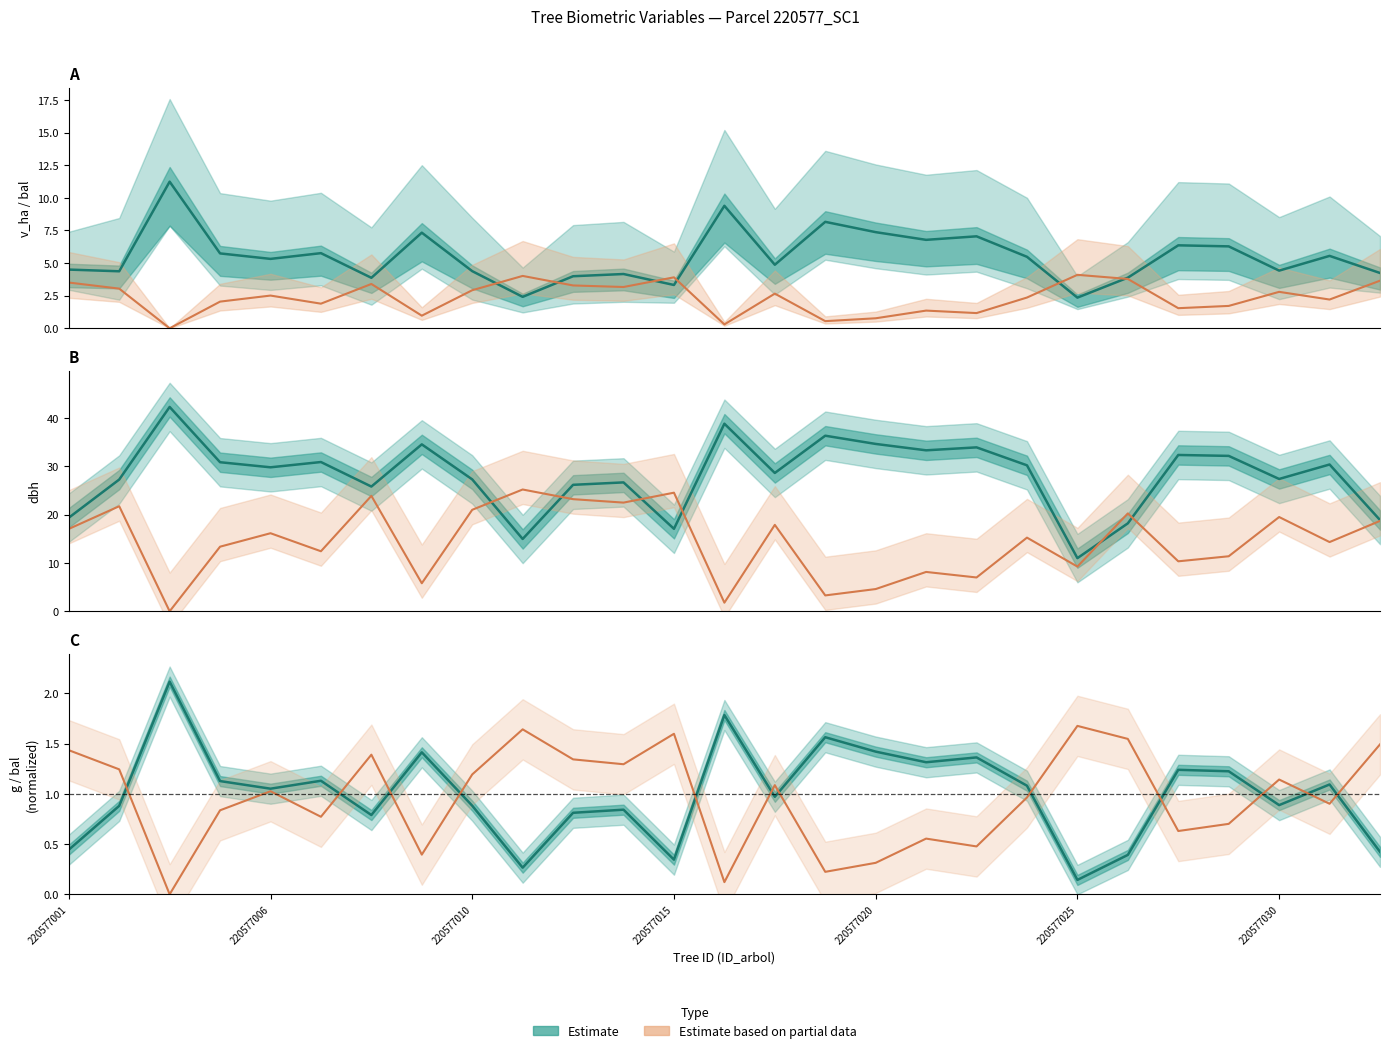

Which series has the widest spread of values?

dbh (Estimate)